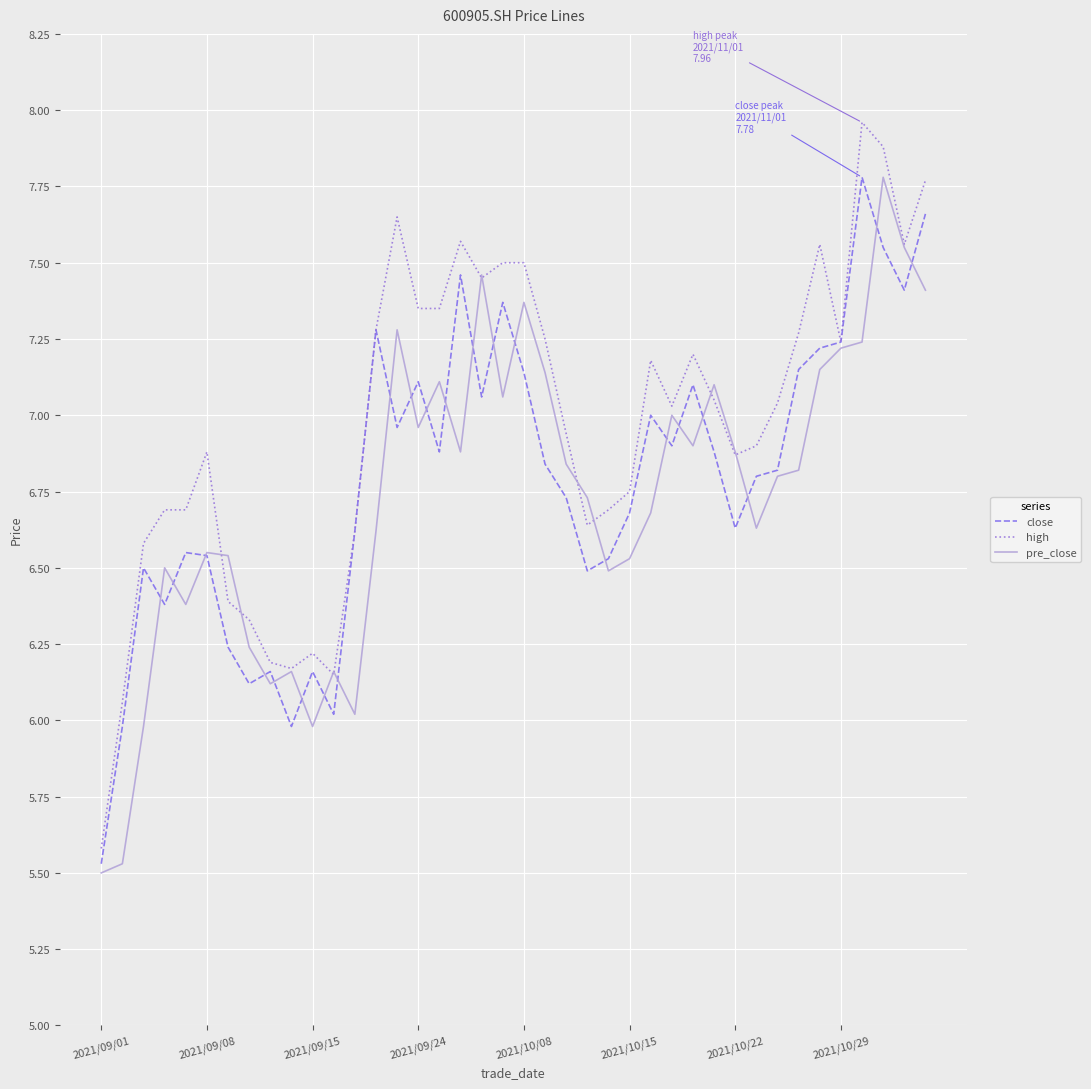

What is the minimum value shown in the chart?

5.5